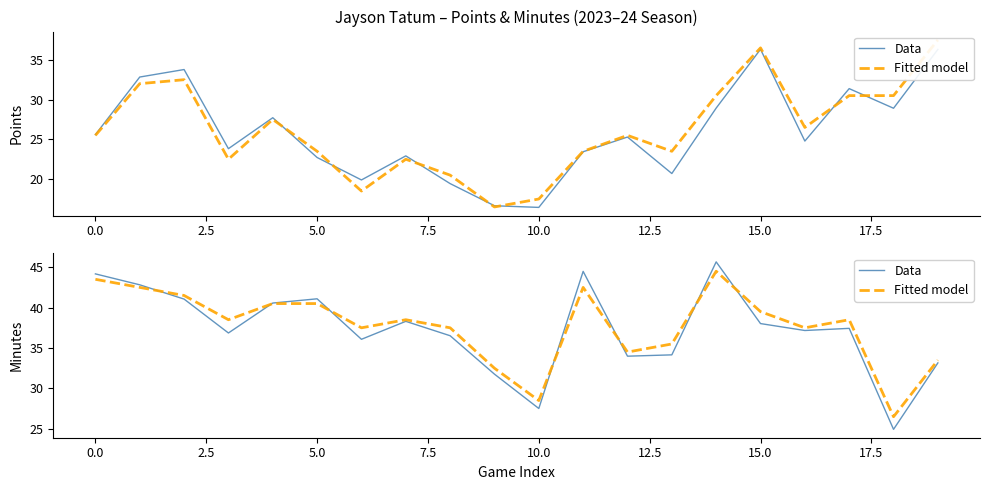

How many distinct data groups are displayed?

2